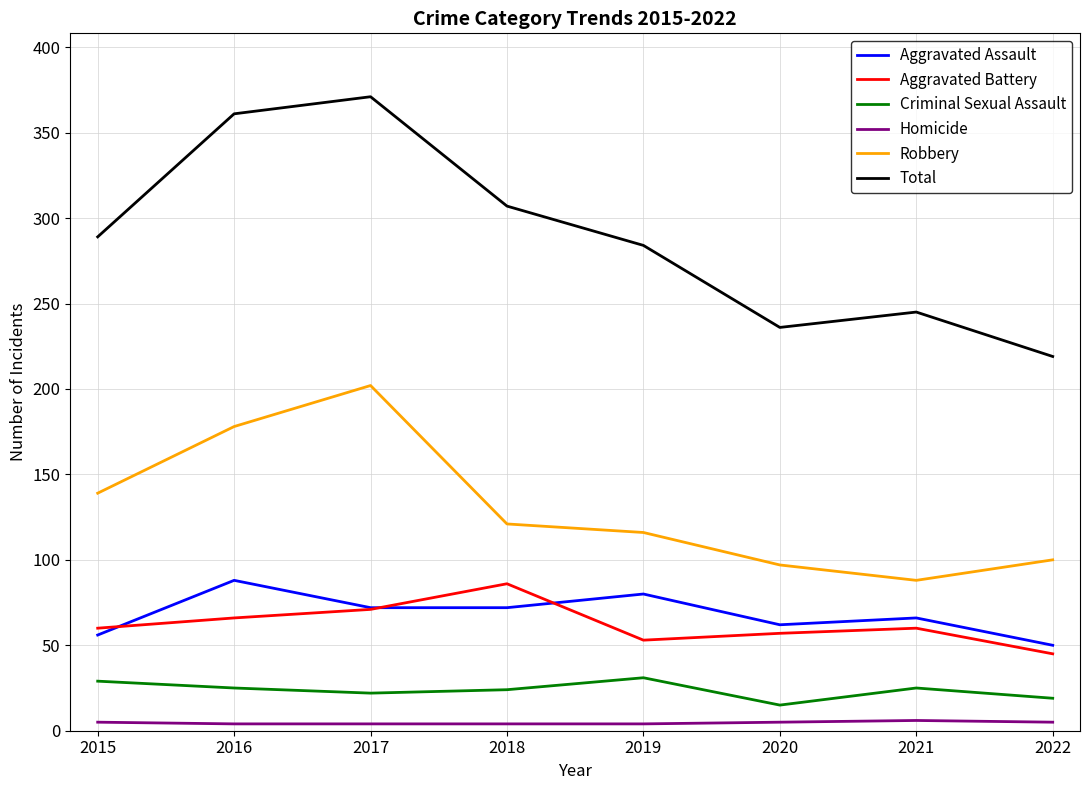

True or false: Aggravated Battery has more than 2 interior local peaks.

False